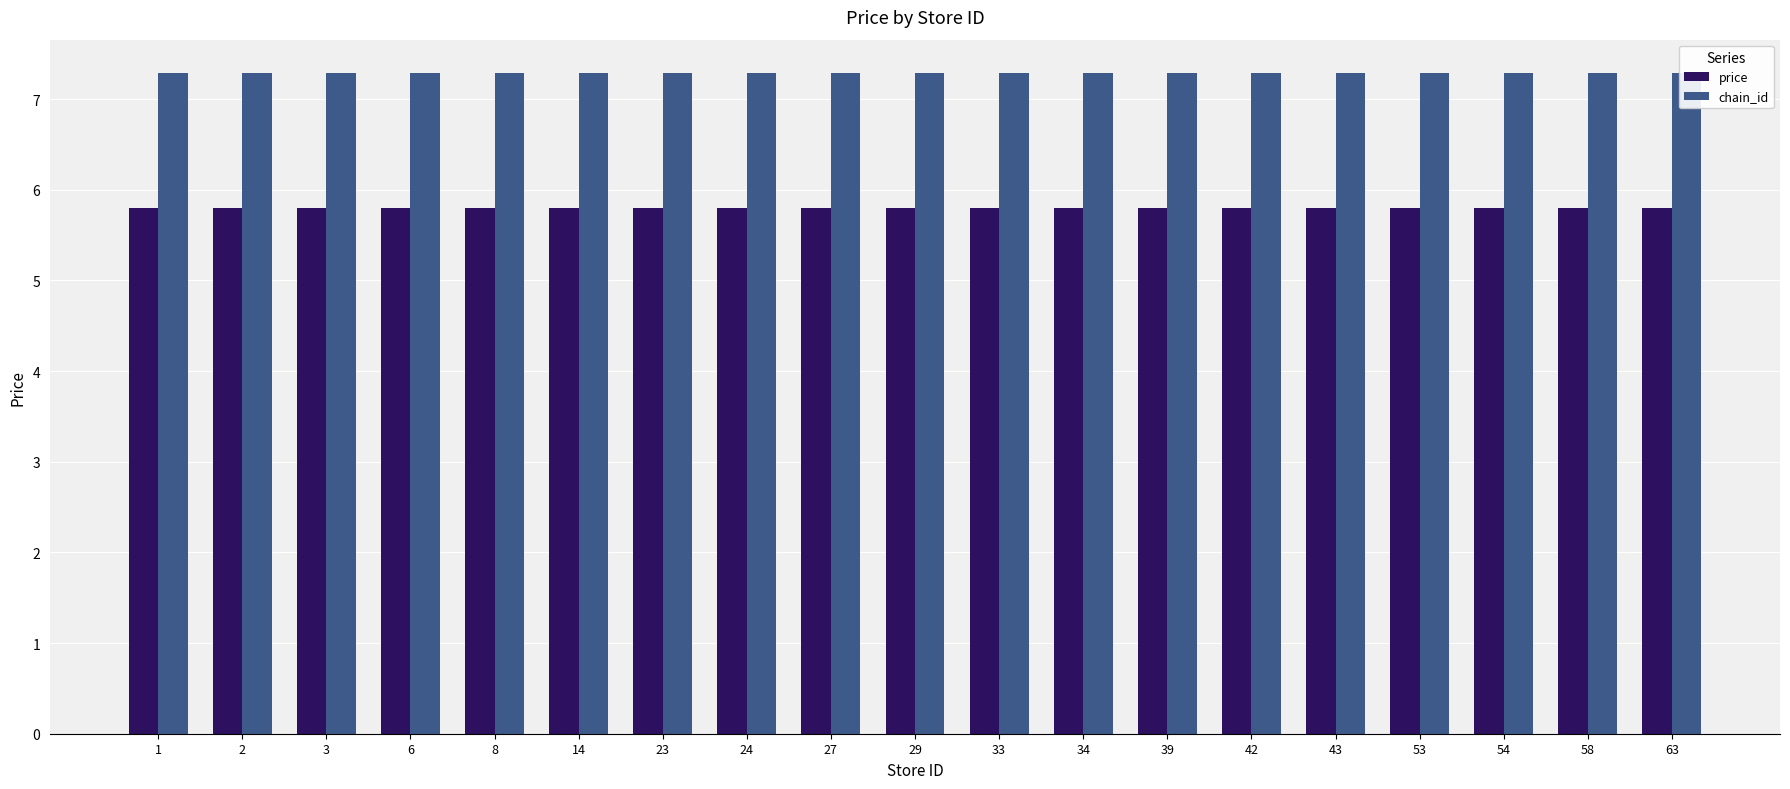

What are all the series names shown in the legend?

price, chain_id